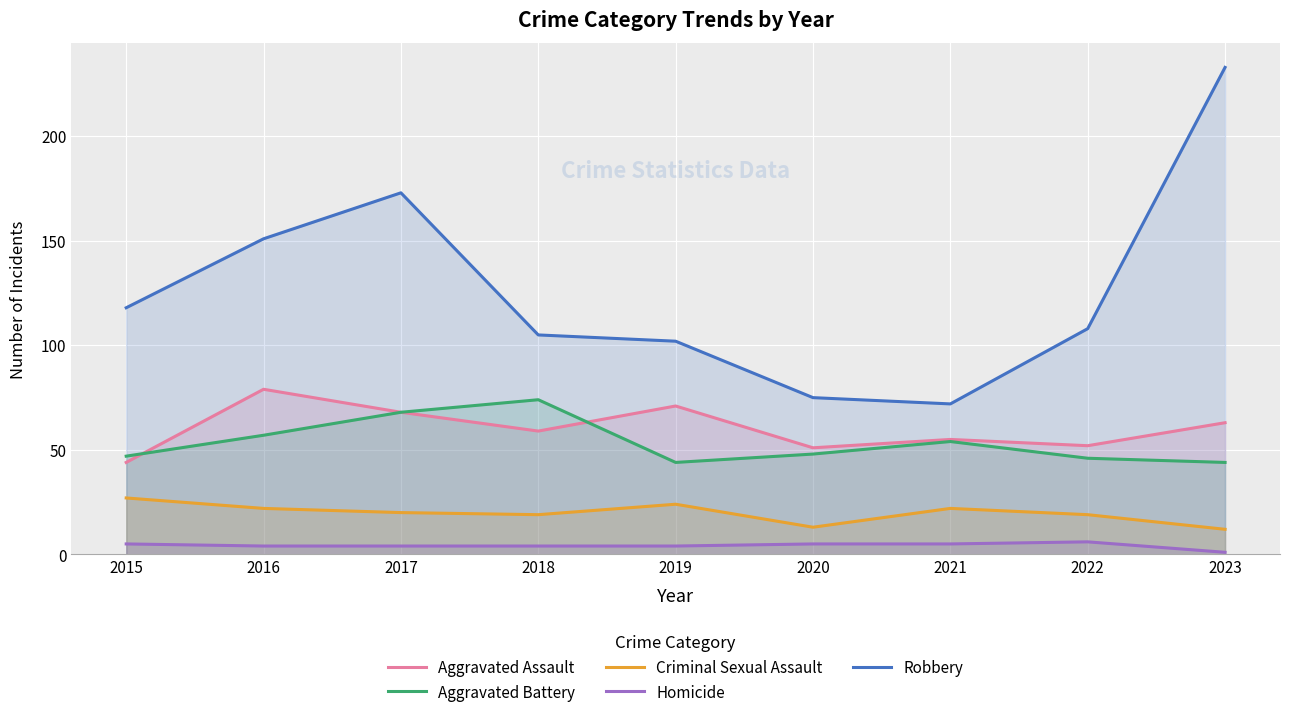

What is the smallest value displayed?

1